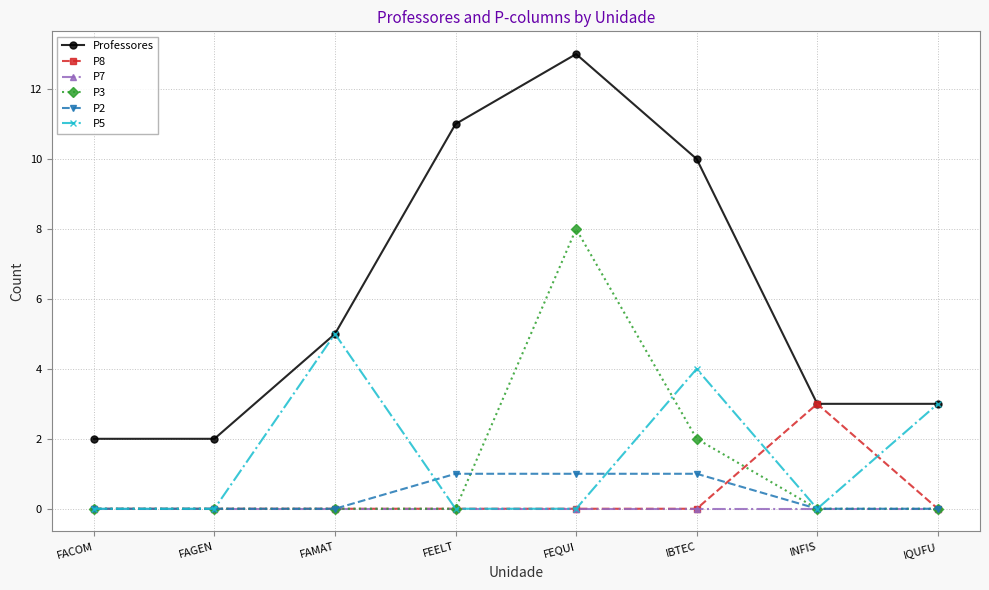

What is the total value across all series at FACOM?

2